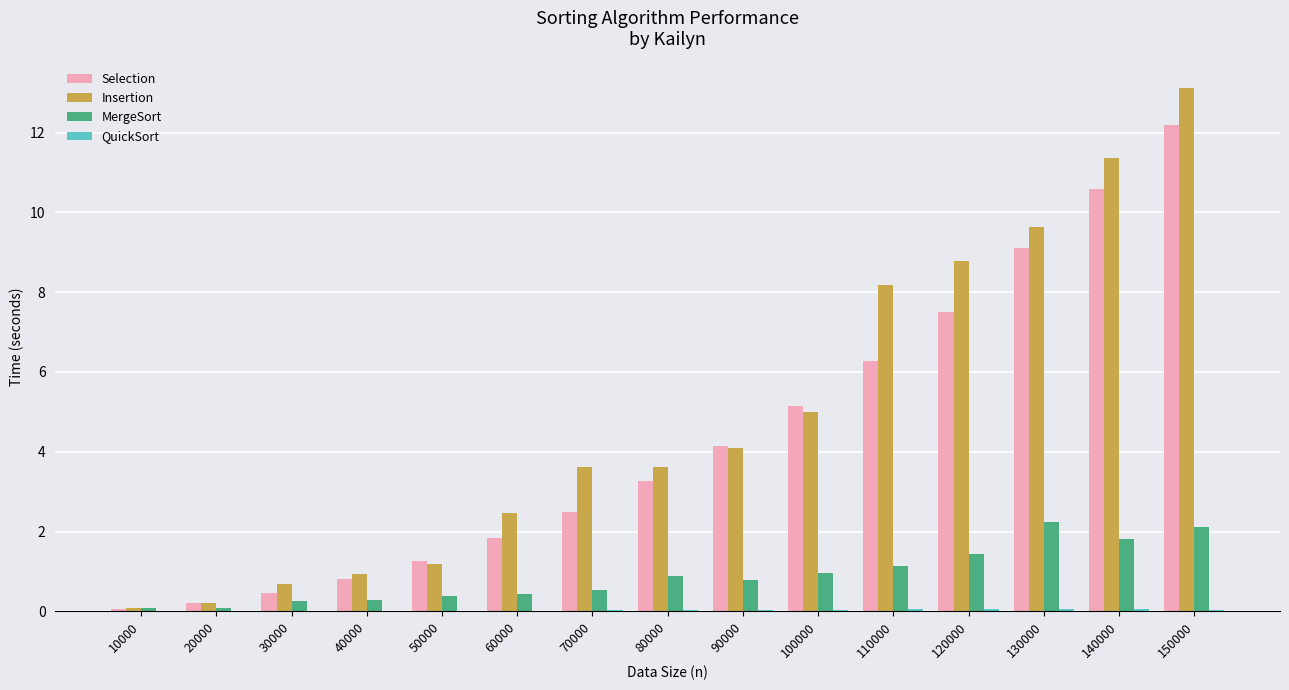

How many series are shown in this chart?

4